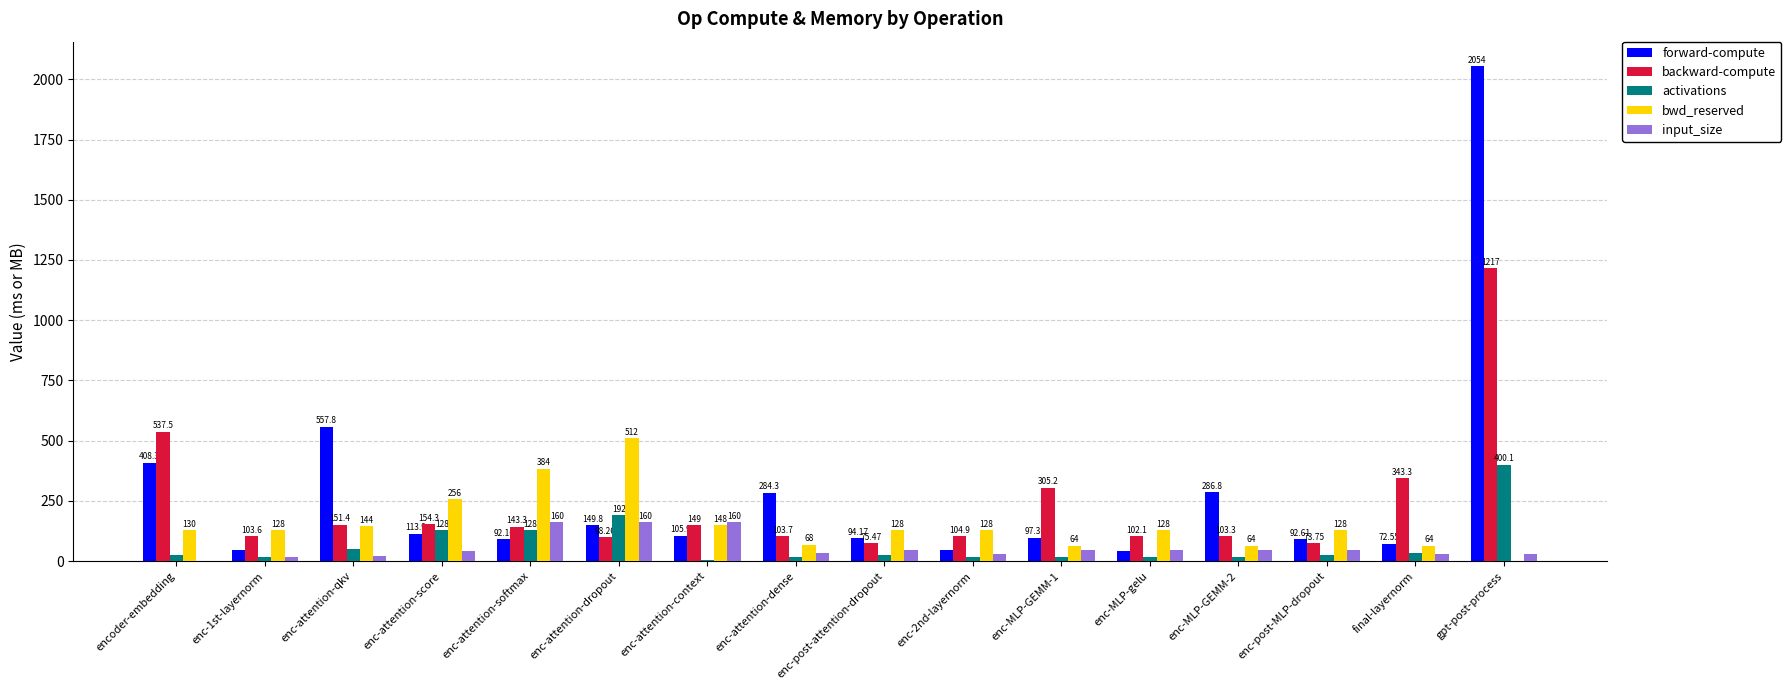

Between enc-attention-dropout and final-layernorm, which series saw the biggest shift?

bwd_reserved